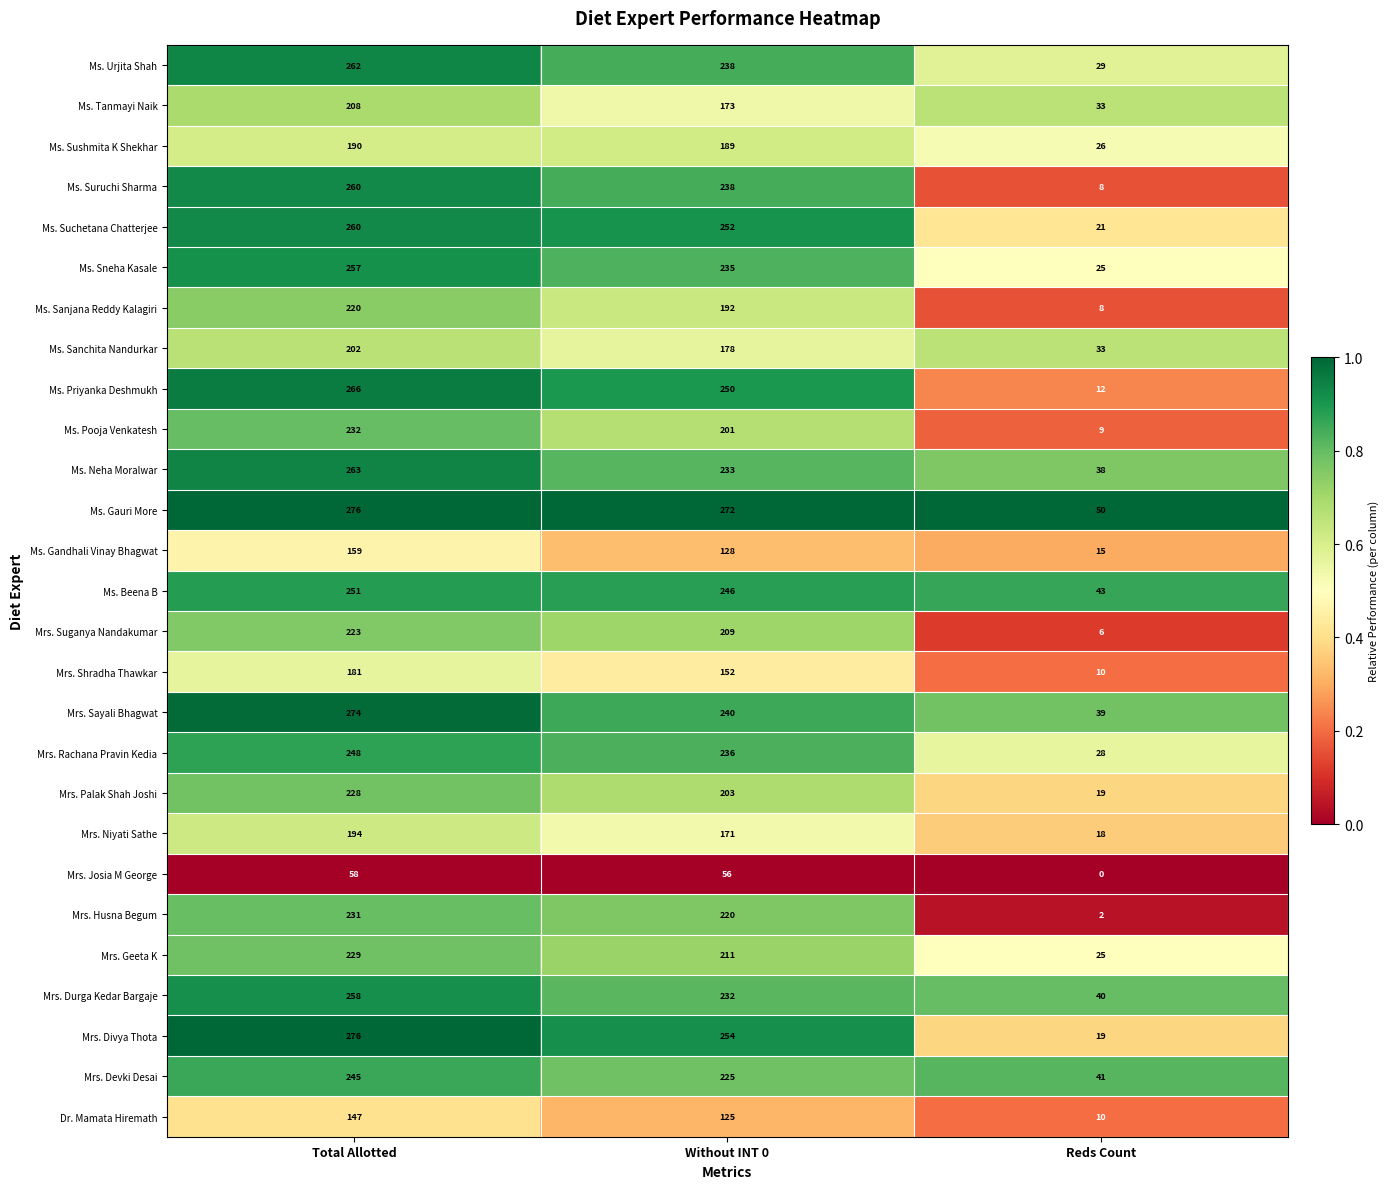

Between Total Allotted and Without INT 0, which series saw the biggest shift?

Ms. Tanmayi Naik